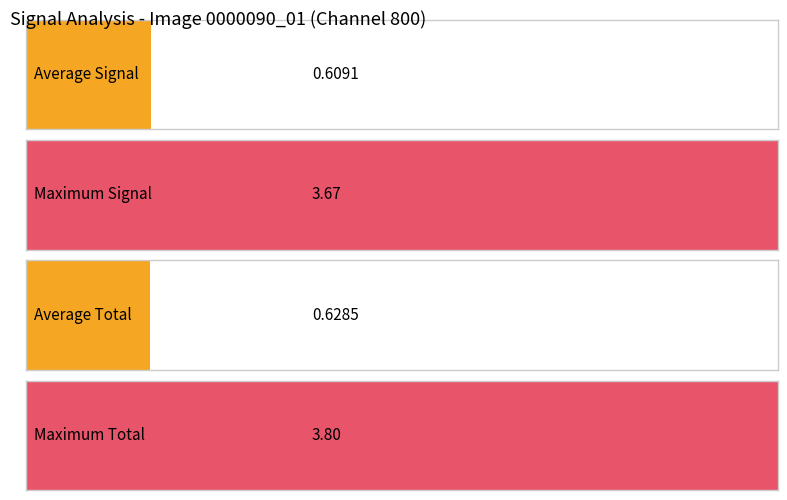

List the series in order of their peak value, highest first.

Total, Signal